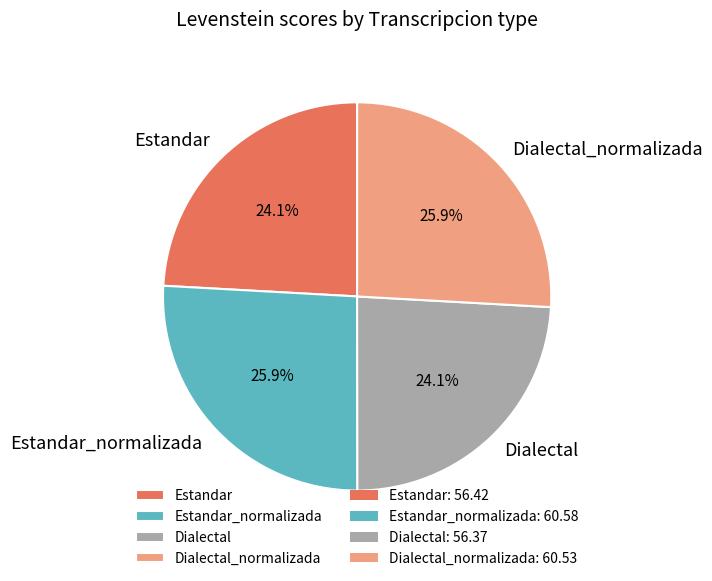

What portion of the pie excludes Dialectal?

75.9%